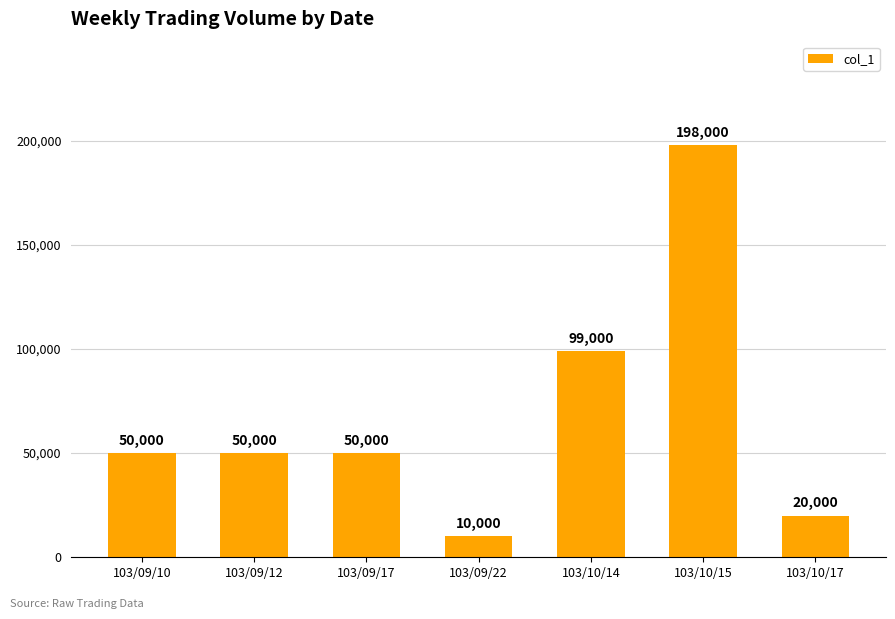

Is it true that the value at 103/09/17 is 50000?

True